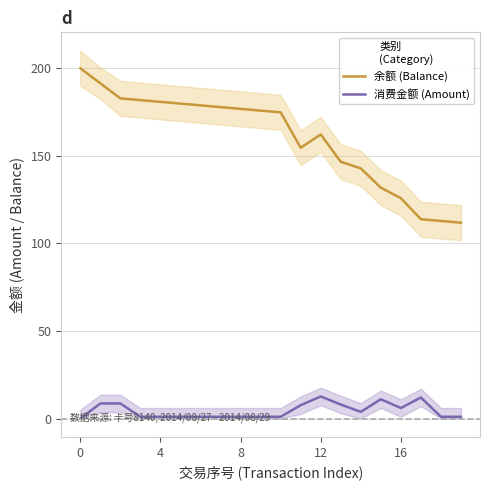

In 余额 (Balance), how many points are higher than both neighbors (excluding endpoints)?

1